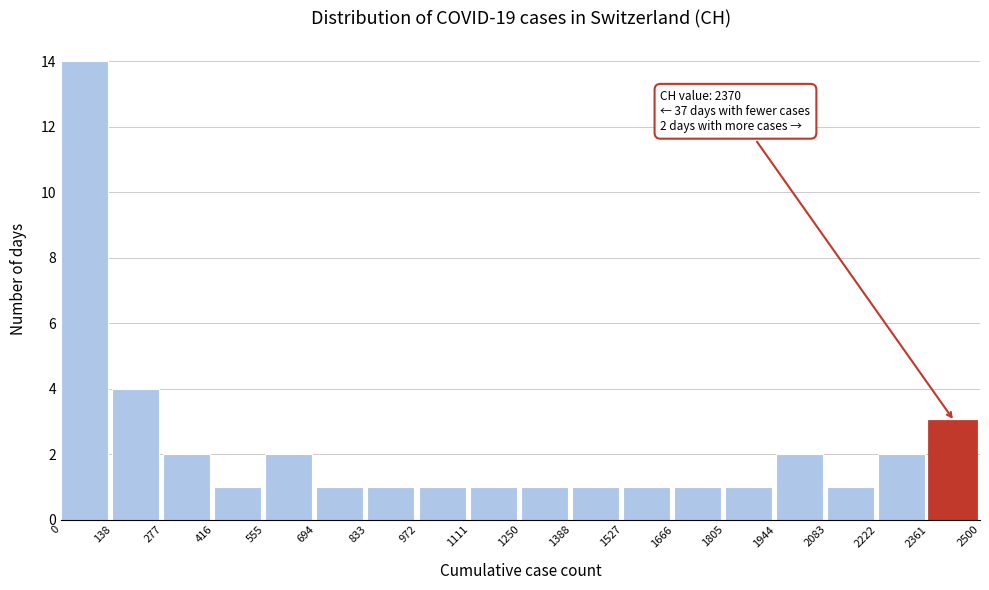

Which range on the x-axis has the tallest bar?

0 to 138